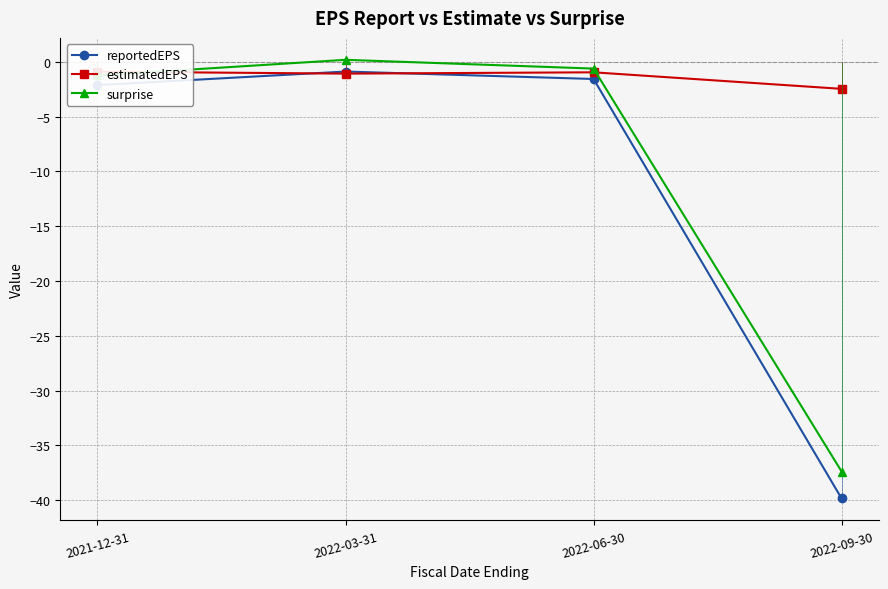

At how many categories does at least one series exceed -4?

4